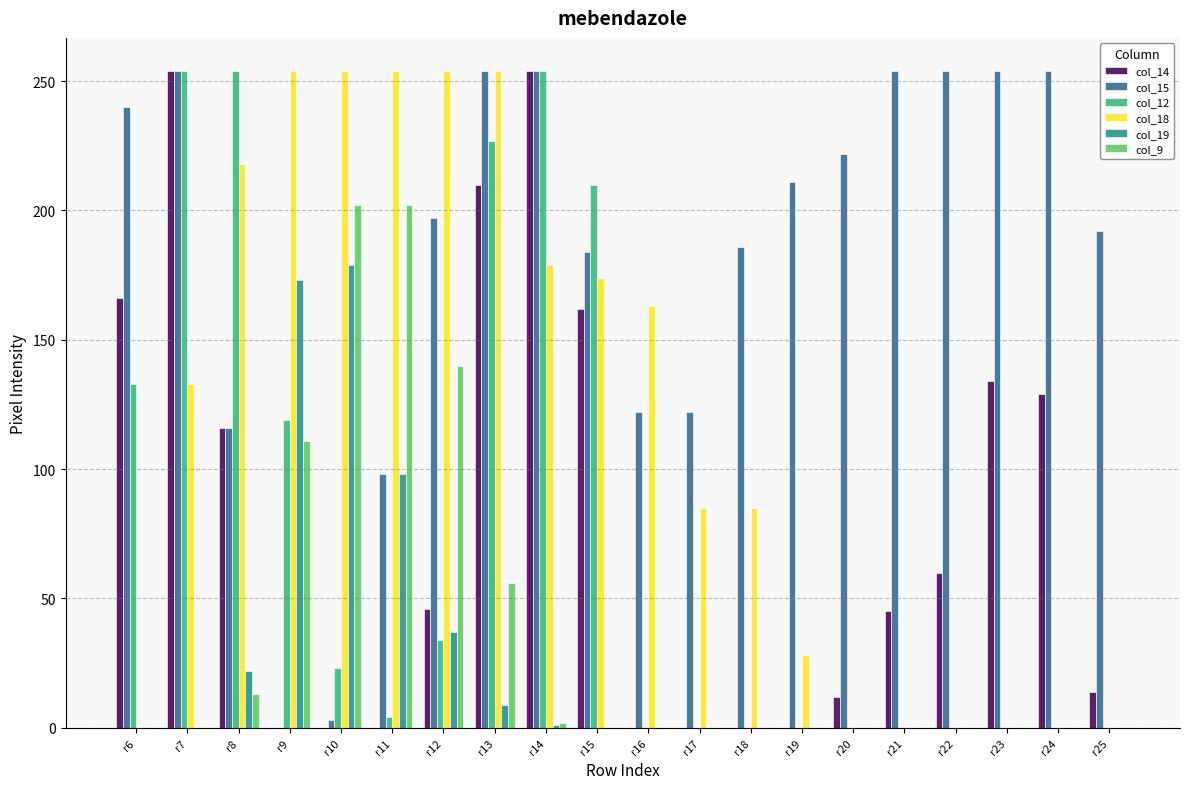

At which label does col_19 reach its peak?

r10